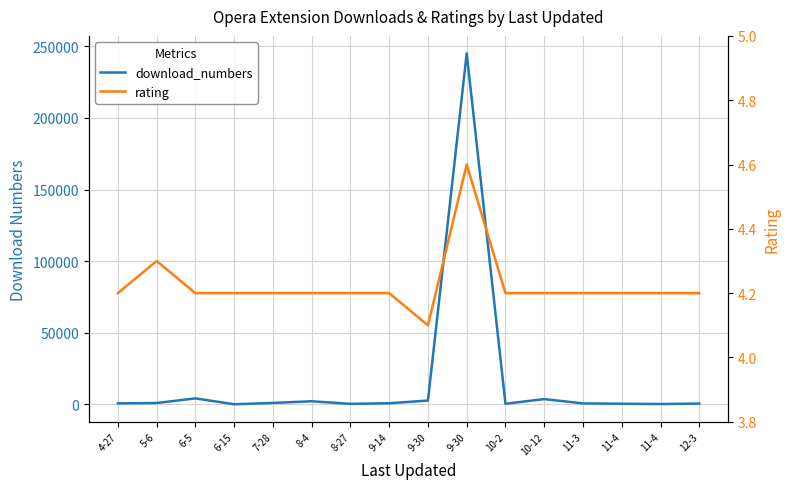

What is the difference between the maximum and minimum values in the download_numbers series?

244863.0